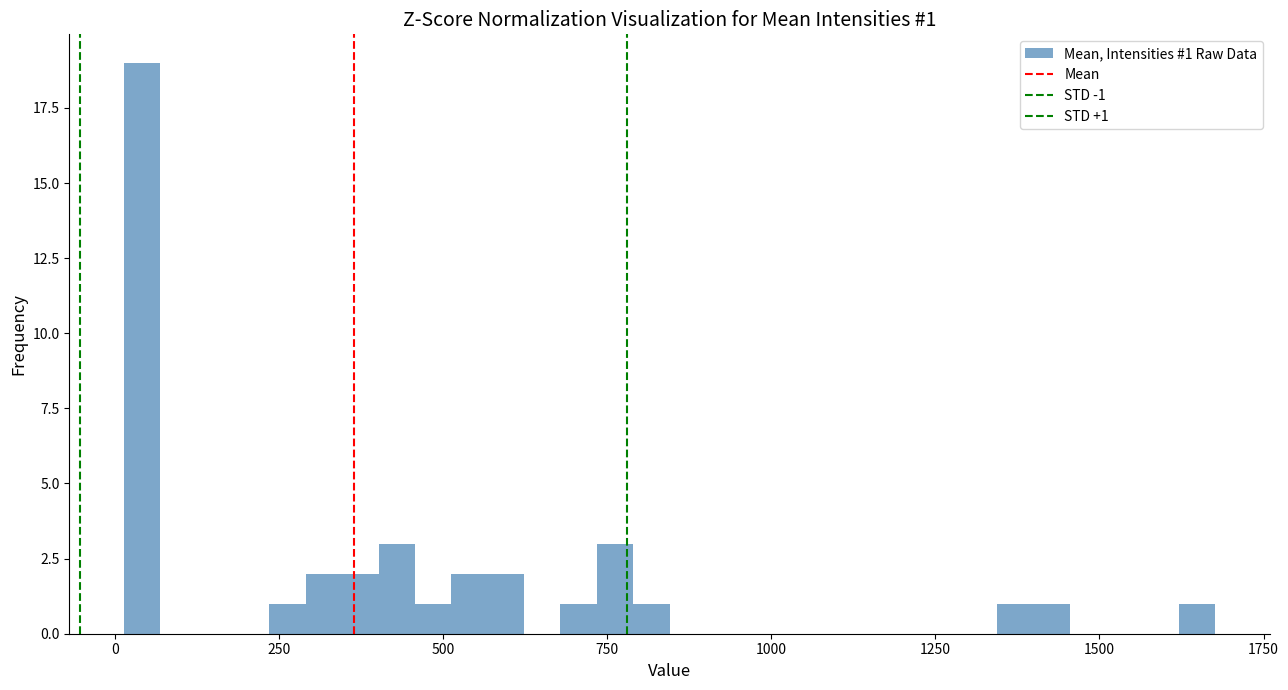

Read against the x-axis, roughly where is the centre of the tallest bar?

50